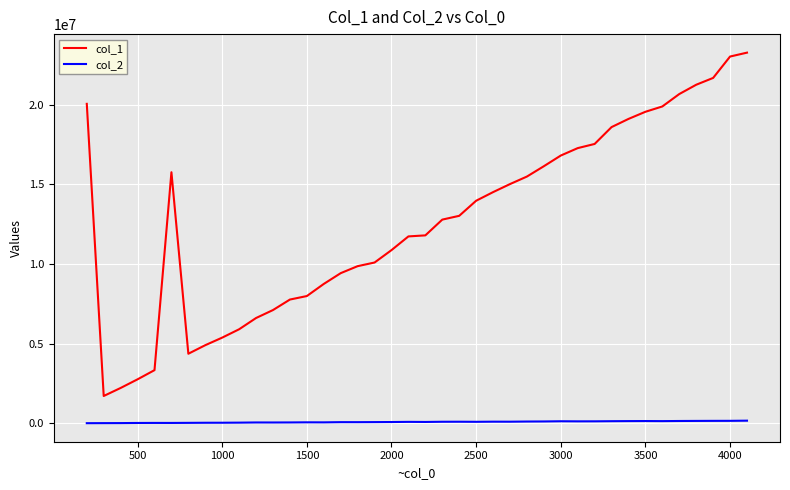

True or false: col_1 and col_2 intersect in this chart.

False